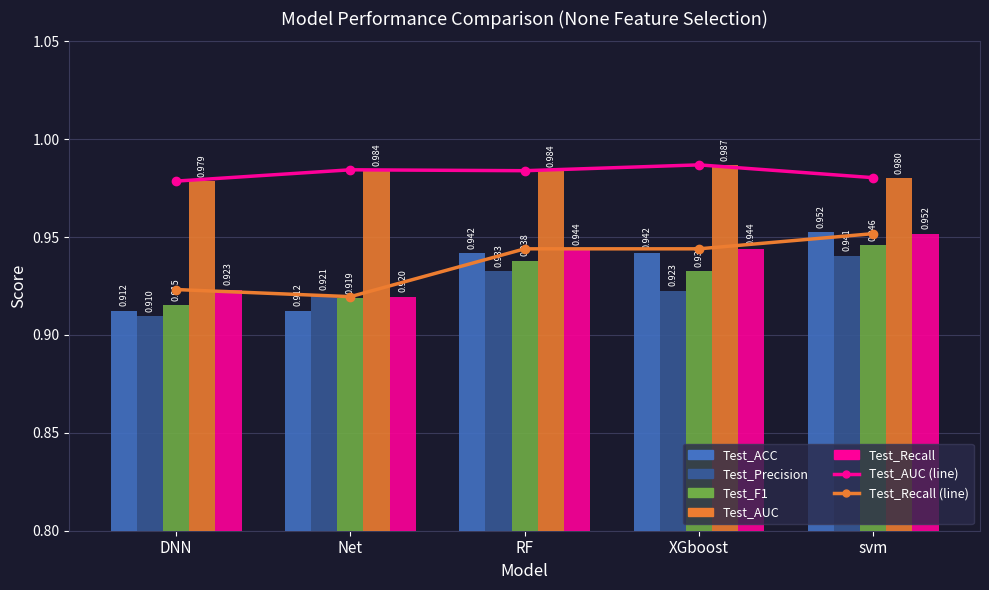

Reading right to left, what are all the values shown in this chart?

Test_ACC: svm=1.0	XGboost=0.9	RF=0.9	Net=0.9	DNN=0.9
Test_Precision: svm=0.9	XGboost=0.9	RF=0.9	Net=0.9	DNN=0.9
Test_F1: svm=0.9	XGboost=0.9	RF=0.9	Net=0.9	DNN=0.9
Test_AUC: svm=1.0	XGboost=1.0	RF=1.0	Net=1.0	DNN=1.0
Test_Recall: svm=1.0	XGboost=0.9	RF=0.9	Net=0.9	DNN=0.9